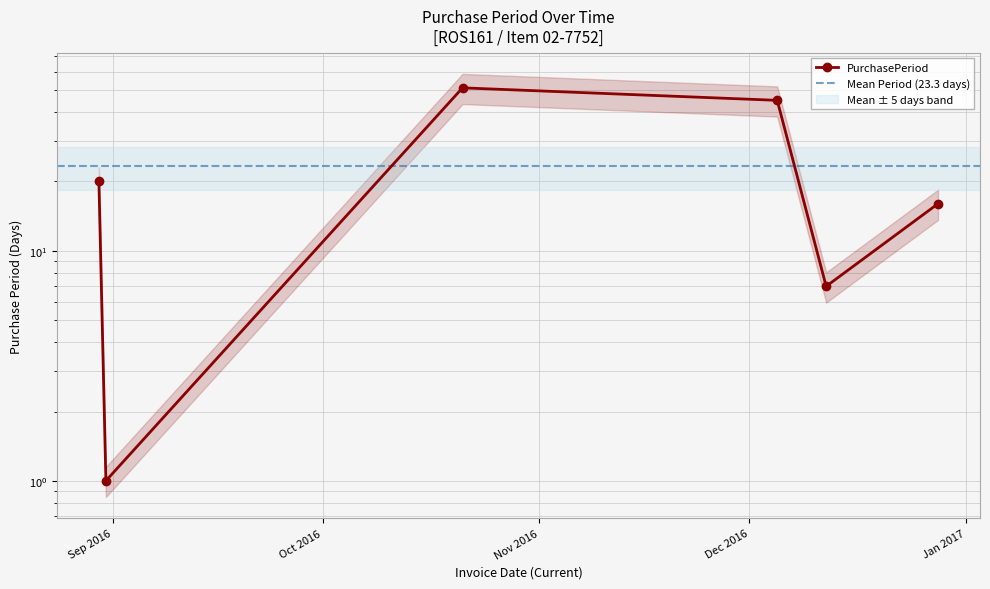

How many data points are less than 20?

3